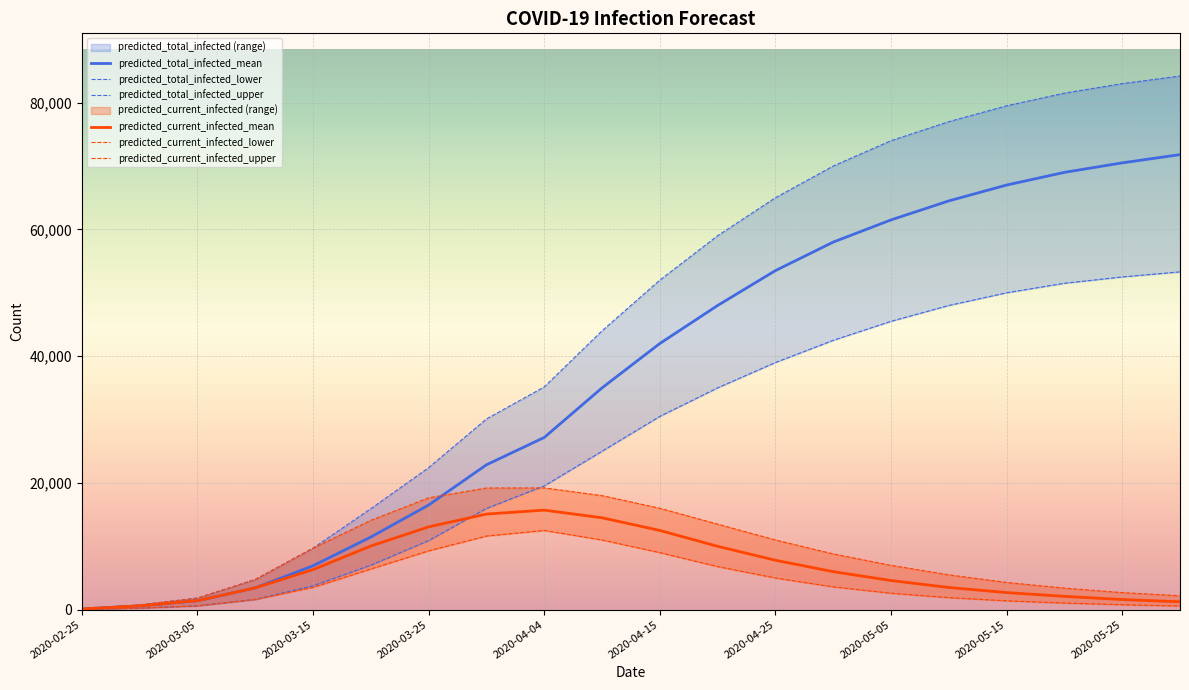

Where is predicted_current_infected_upper nearest to the value 9682?

2020-03-15